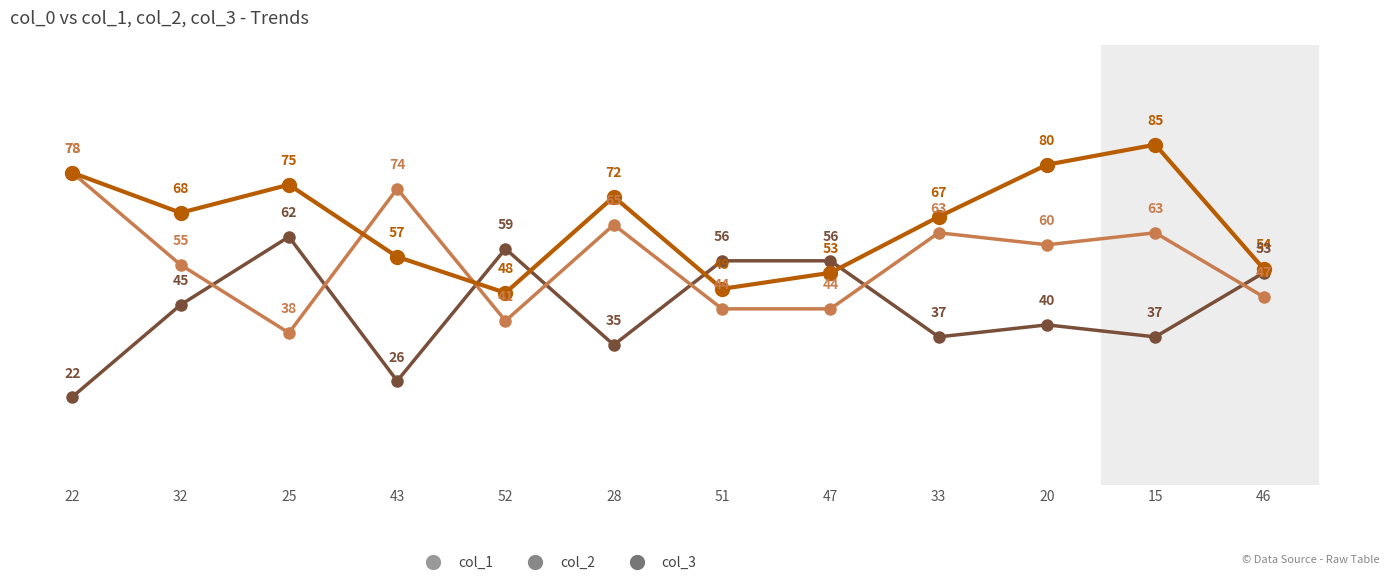

What is the label of the 1st point from the right?

46